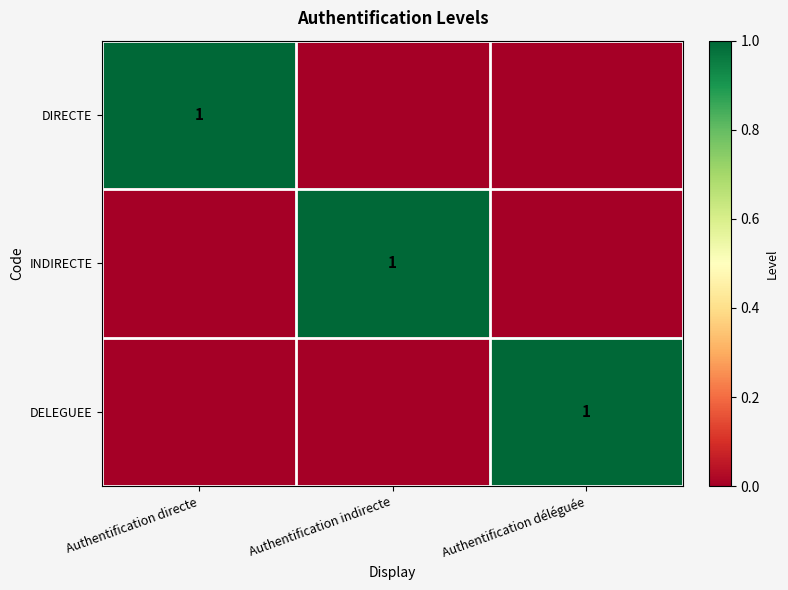

Is it true that DIRECTE equals 0 at Authentification directe?

False